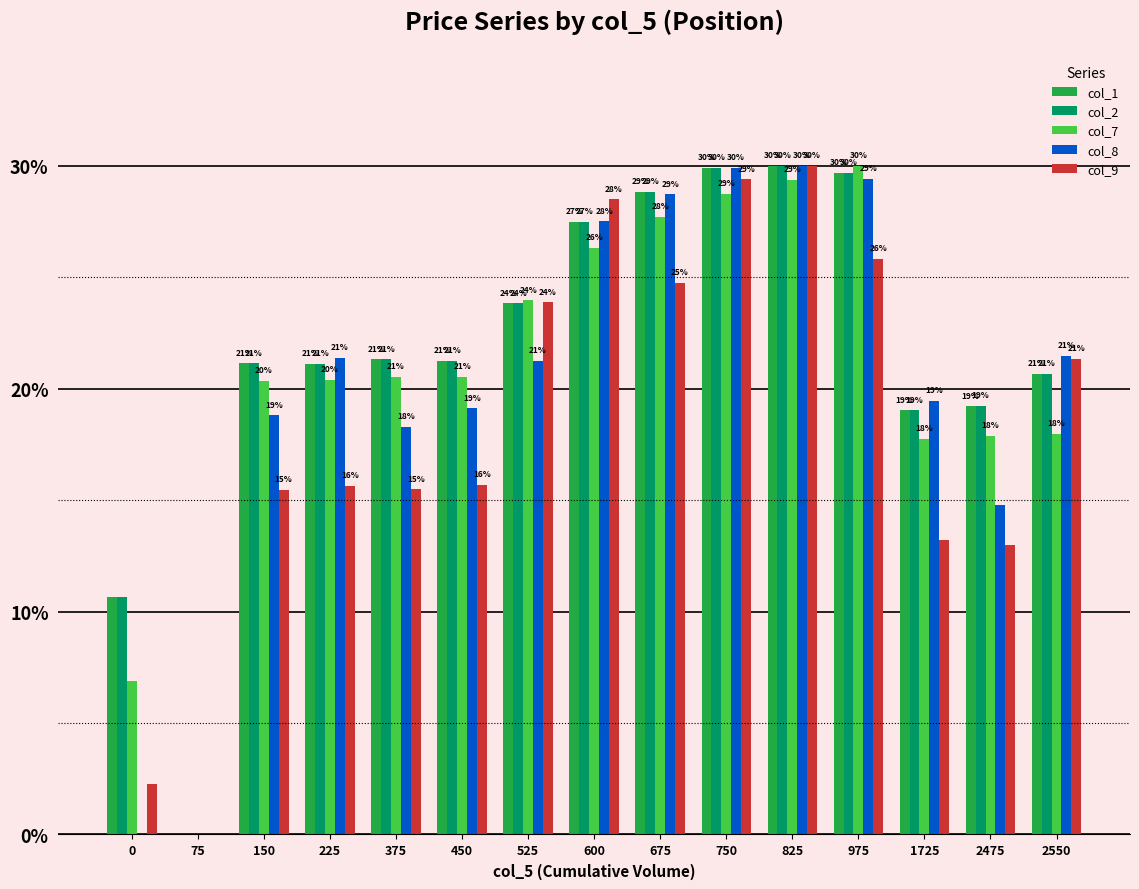

How many groups of bars are there?

15